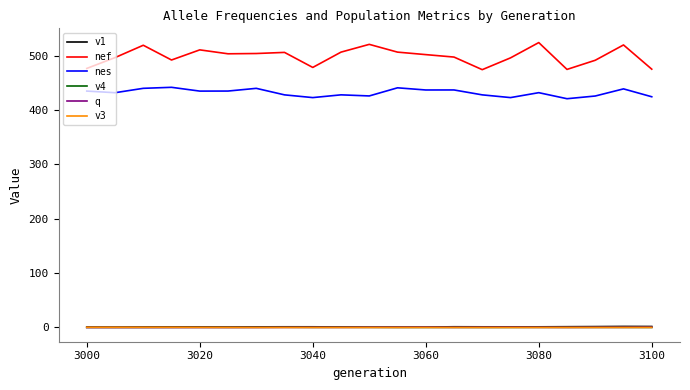

What is the greatest value displayed?

524.2